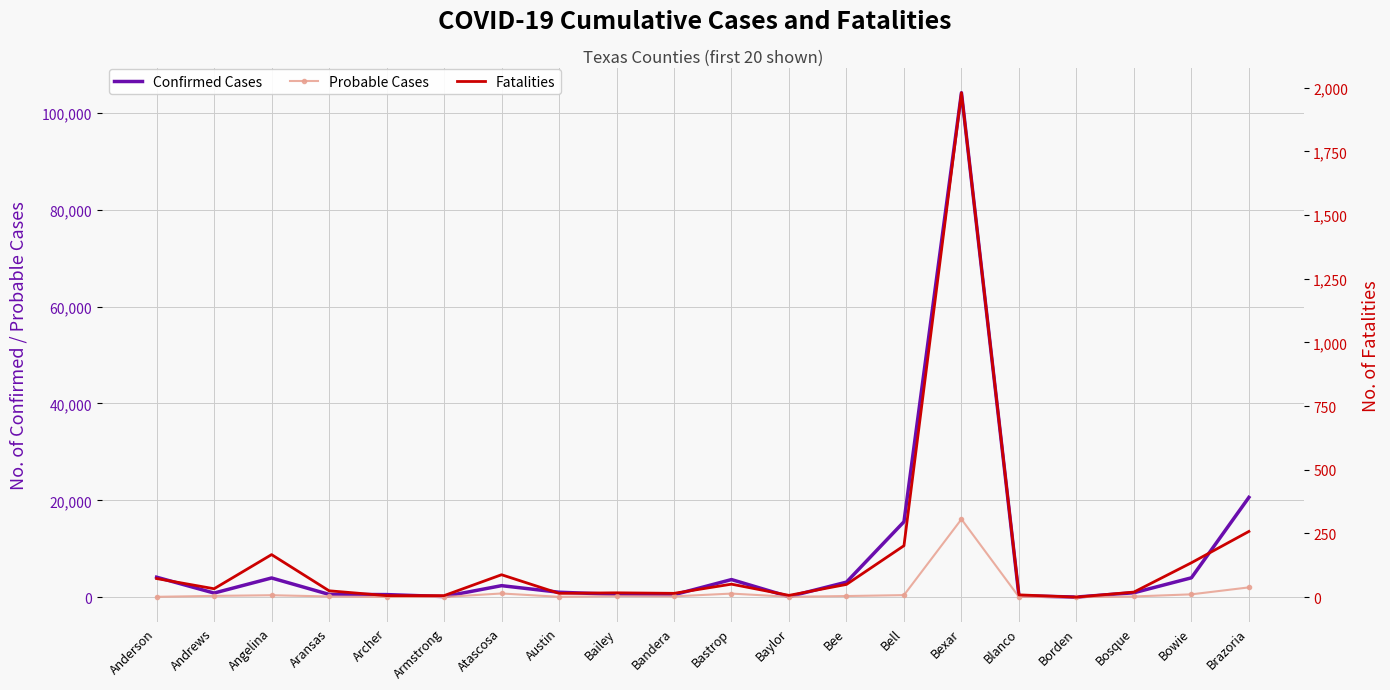

True or false: Fatalities and Probable Cases intersect in this chart.

False